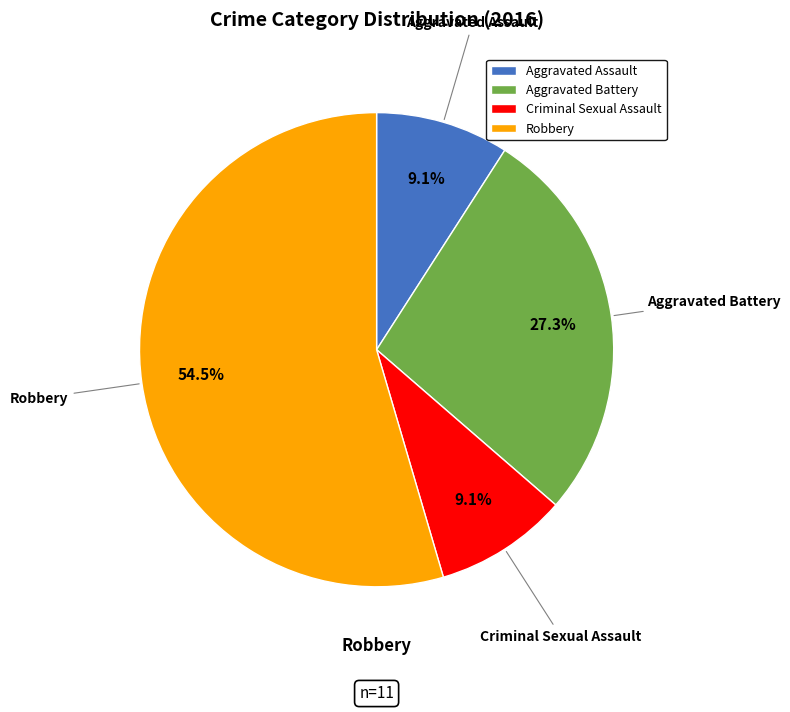

Is the sum of Aggravated Assault and Aggravated Battery greater than half?

No